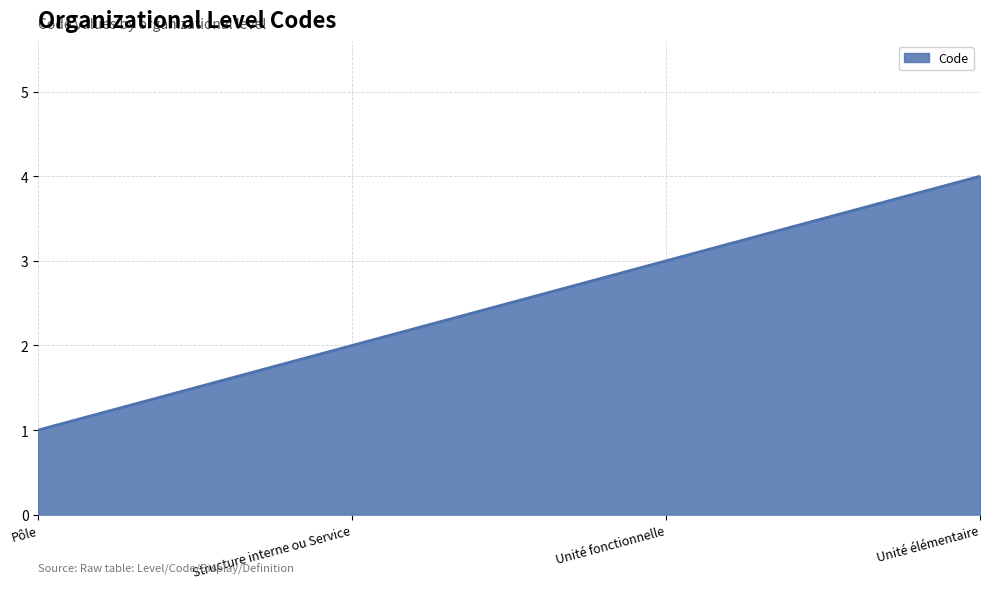

What is the greatest value displayed?

4